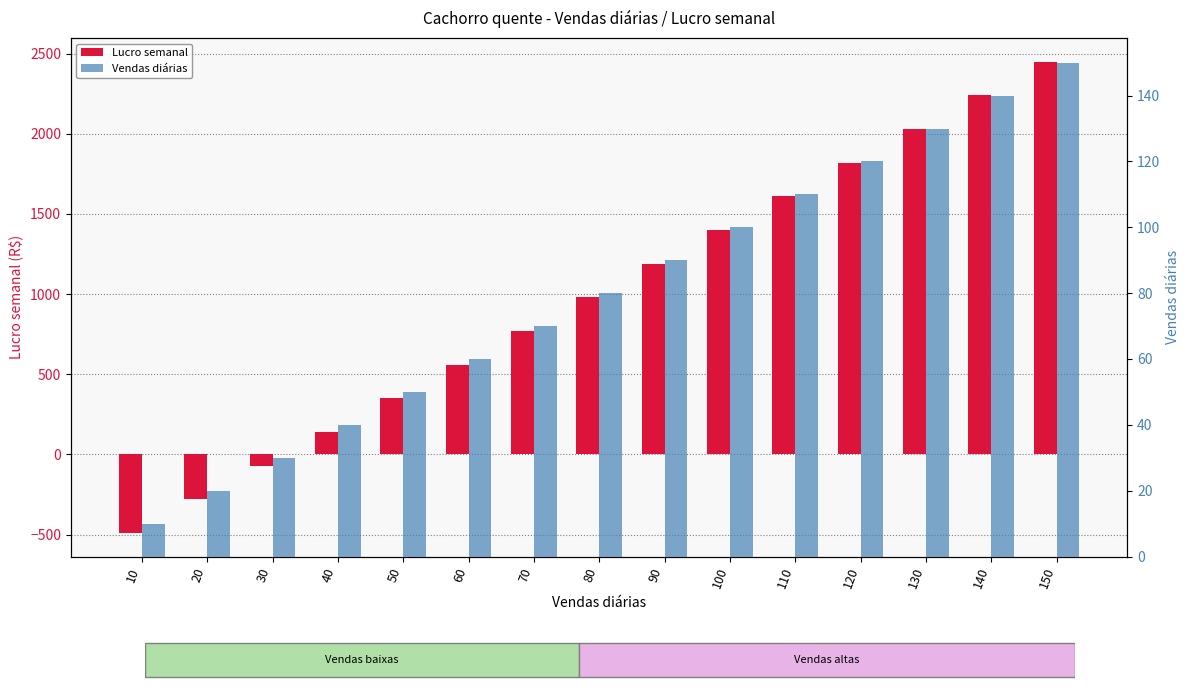

The Vendas diárias series shows 71 at 150. True or false?

False